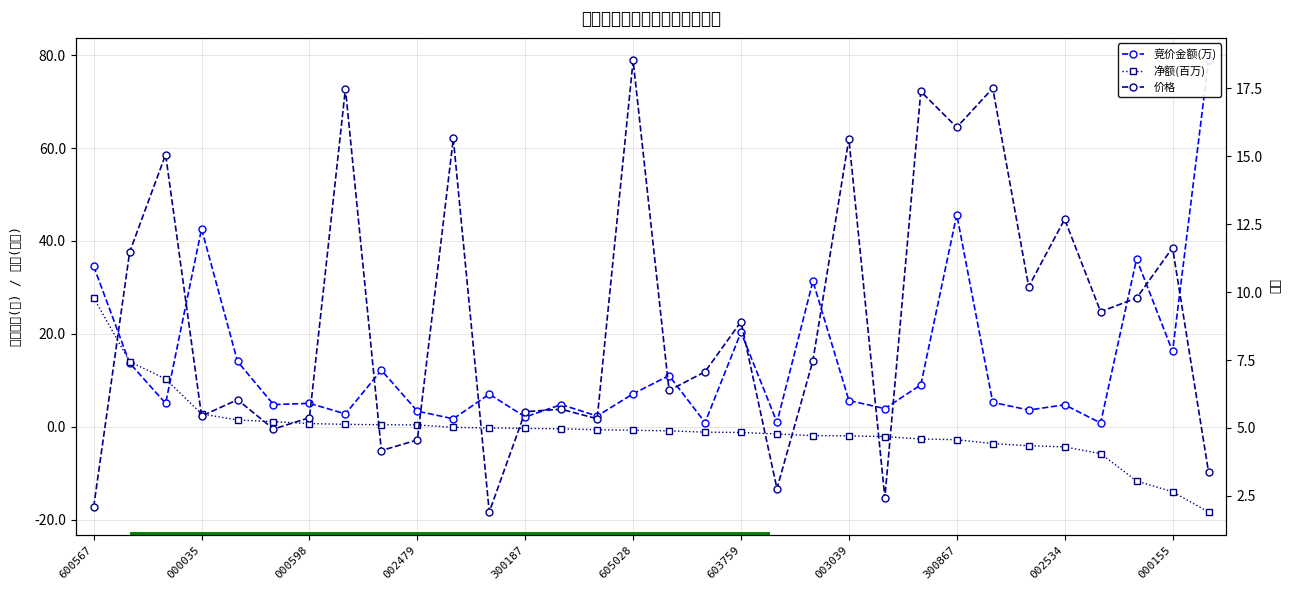

What is the lowest value of the 净额(百万) series?

-18.3